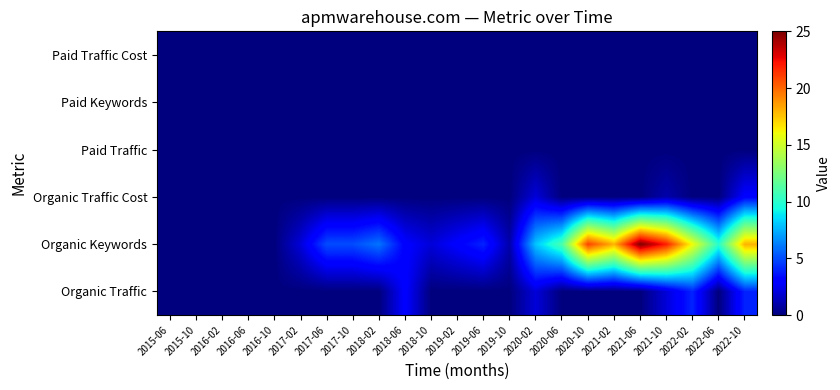

What is the total value across all series at 2022-10?

25